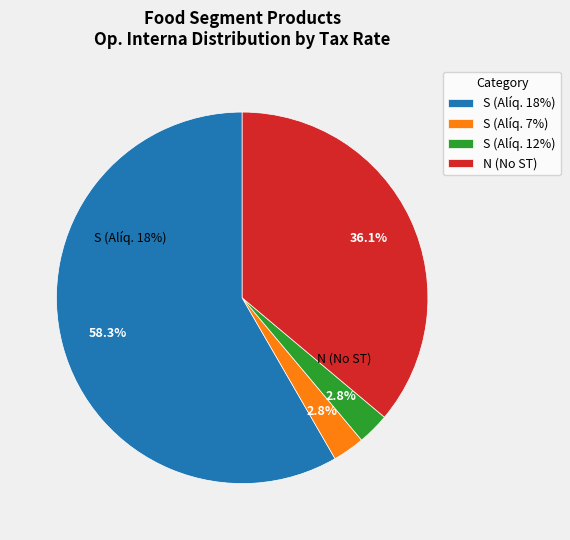

How many segments does this pie chart have?

4